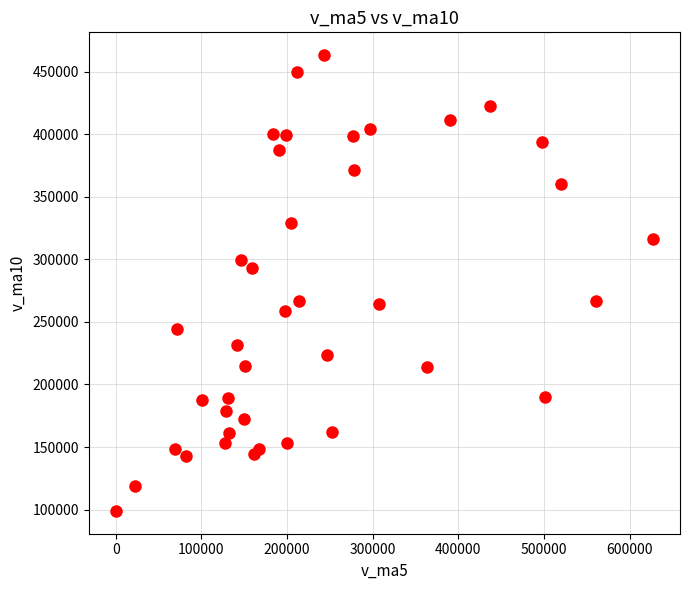

What is the range of X values (max minus min)?

627554.2